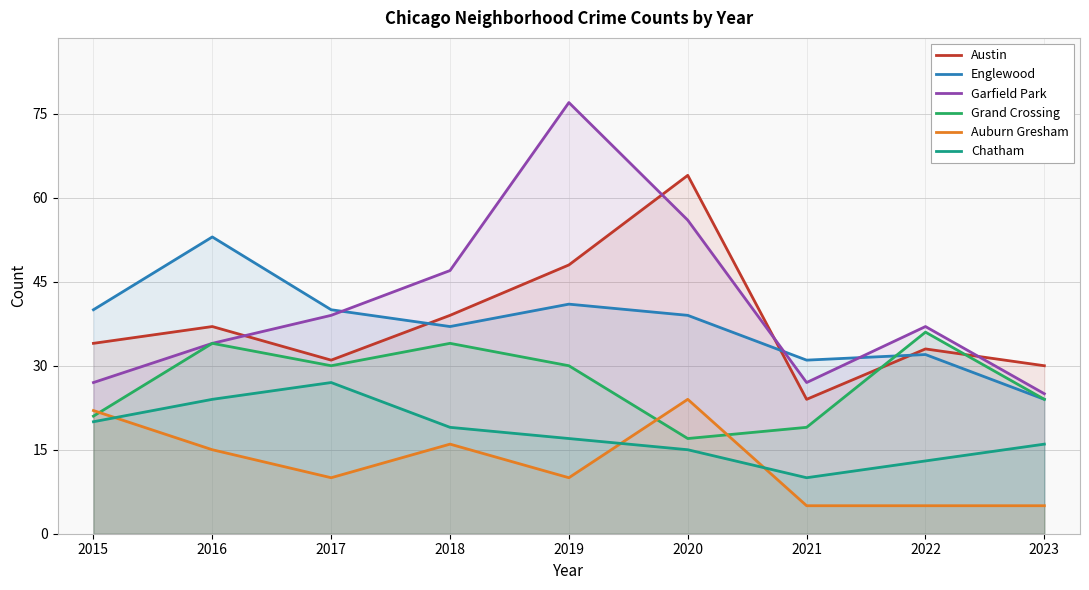

Reading left to right, transcribe all the data shown in this chart.

Austin: 2015=34	2016=37	2017=31	2018=39	2019=48	2020=64	2021=24	2022=33	2023=30
Englewood: 2015=40	2016=53	2017=40	2018=37	2019=41	2020=39	2021=31	2022=32	2023=24
Garfield Park: 2015=27	2016=34	2017=39	2018=47	2019=77	2020=56	2021=27	2022=37	2023=25
Grand Crossing: 2015=21	2016=34	2017=30	2018=34	2019=30	2020=17	2021=19	2022=36	2023=24
Auburn Gresham: 2015=22	2016=15	2017=10	2018=16	2019=10	2020=24	2021=5	2022=5	2023=5
Chatham: 2015=20	2016=24	2017=27	2018=19	2019=17	2020=15	2021=10	2022=13	2023=16